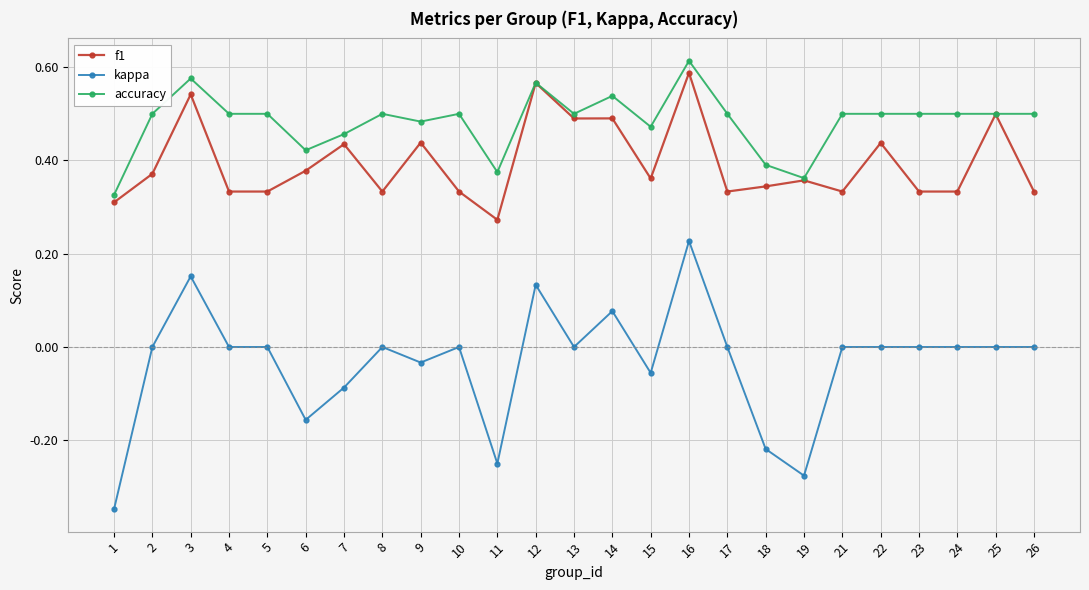

List the series in order of their overall mean, highest first.

accuracy, f1, kappa